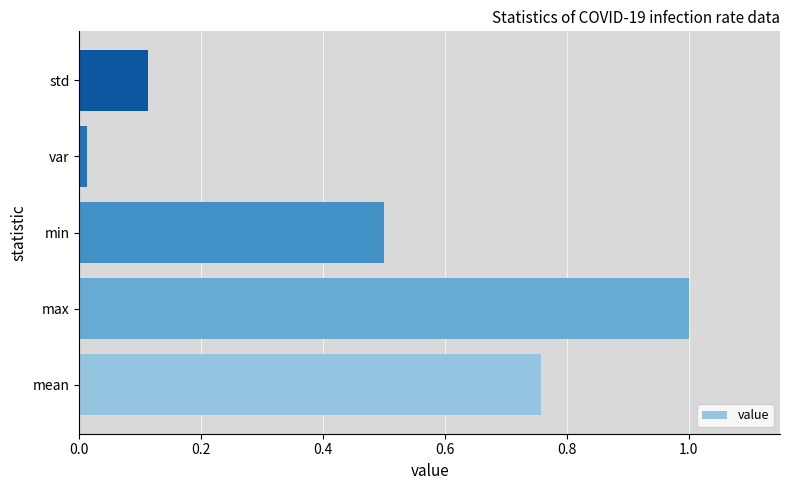

What is the difference between the maximum and minimum values?

1.0